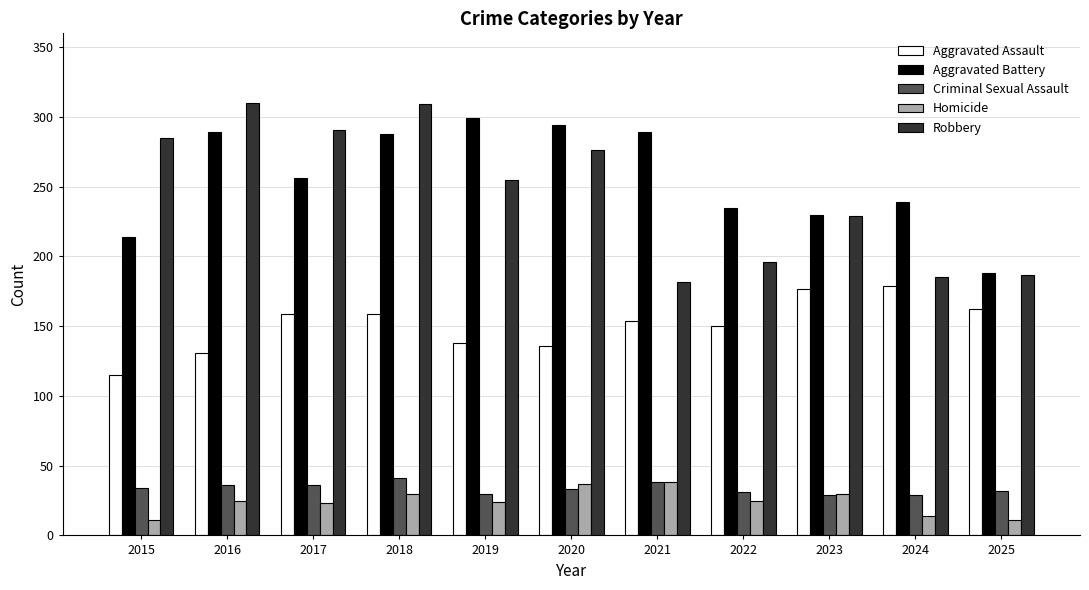

What is the sum of the Robbery values at 2024 and 2019?

440